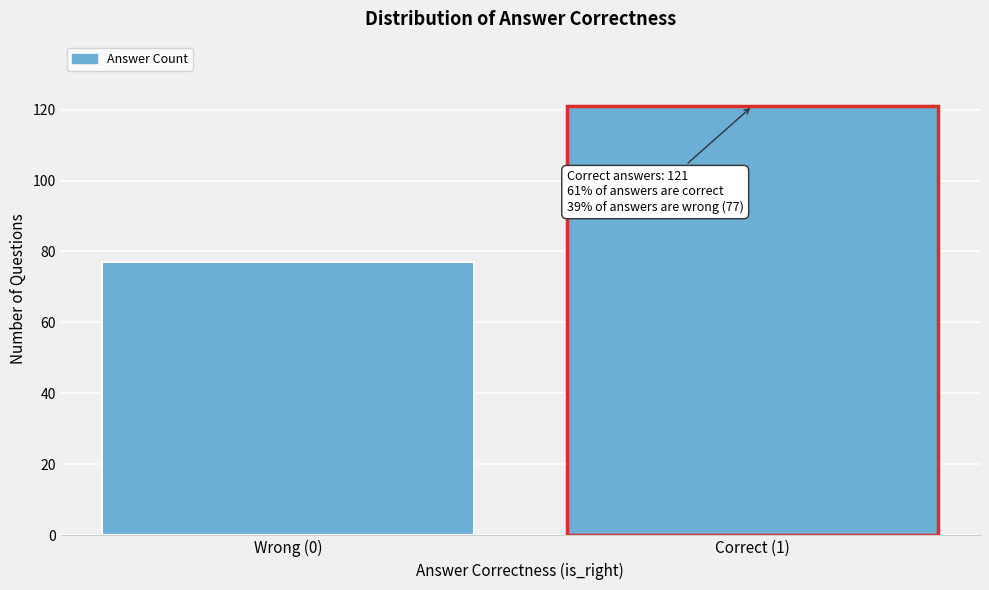

Reading left to right, list all the values displayed in this chart.

77	121